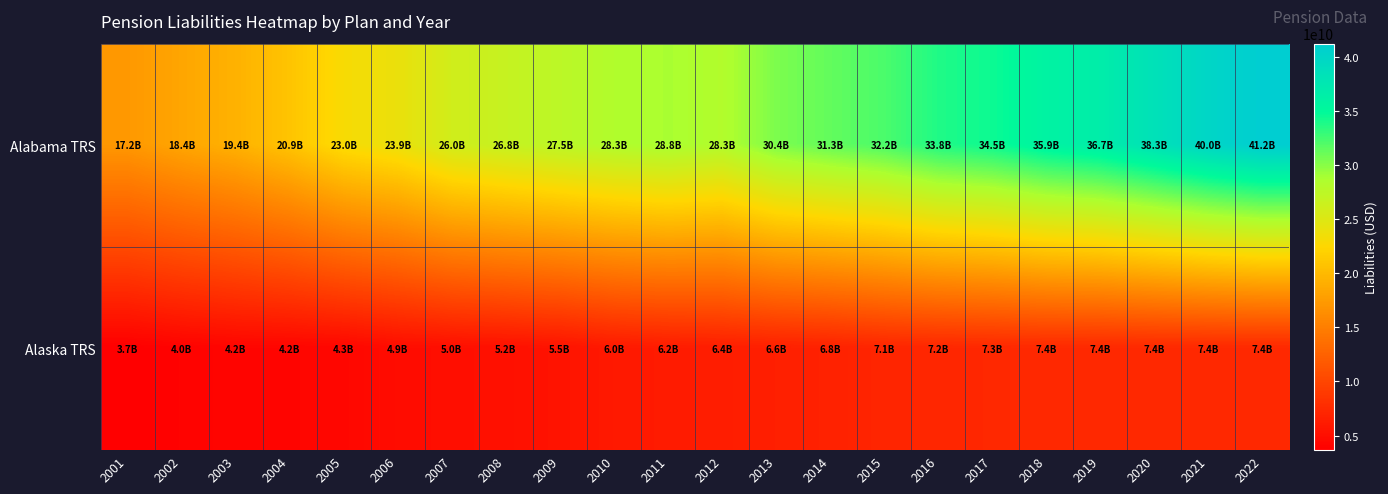

List the series in order of their peak value, lowest first.

Alaska TRS, Alabama TRS